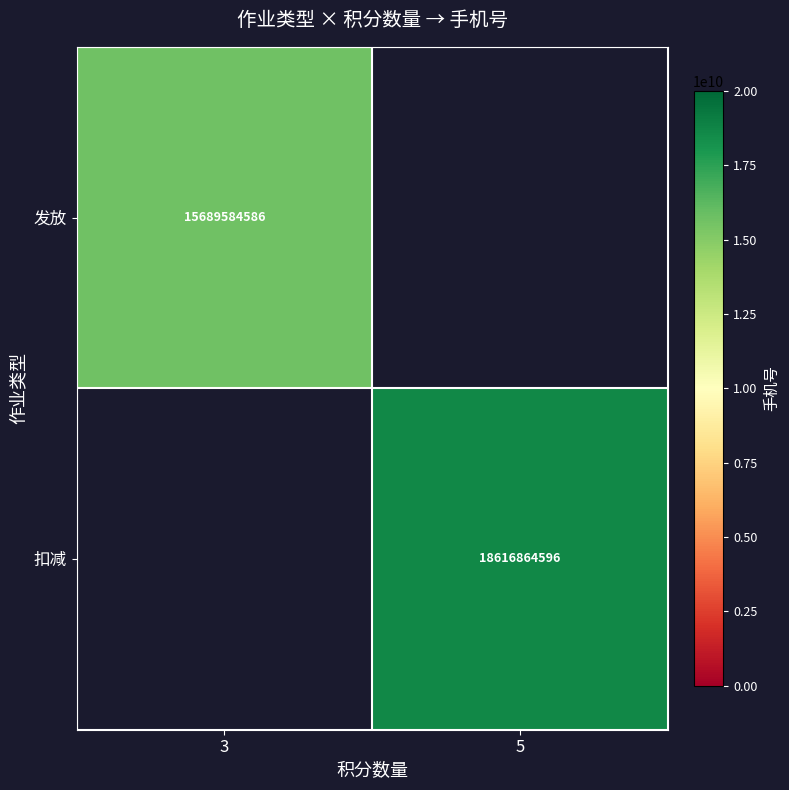

True or false: 扣减 has a value of 3937810513 at 5.

False